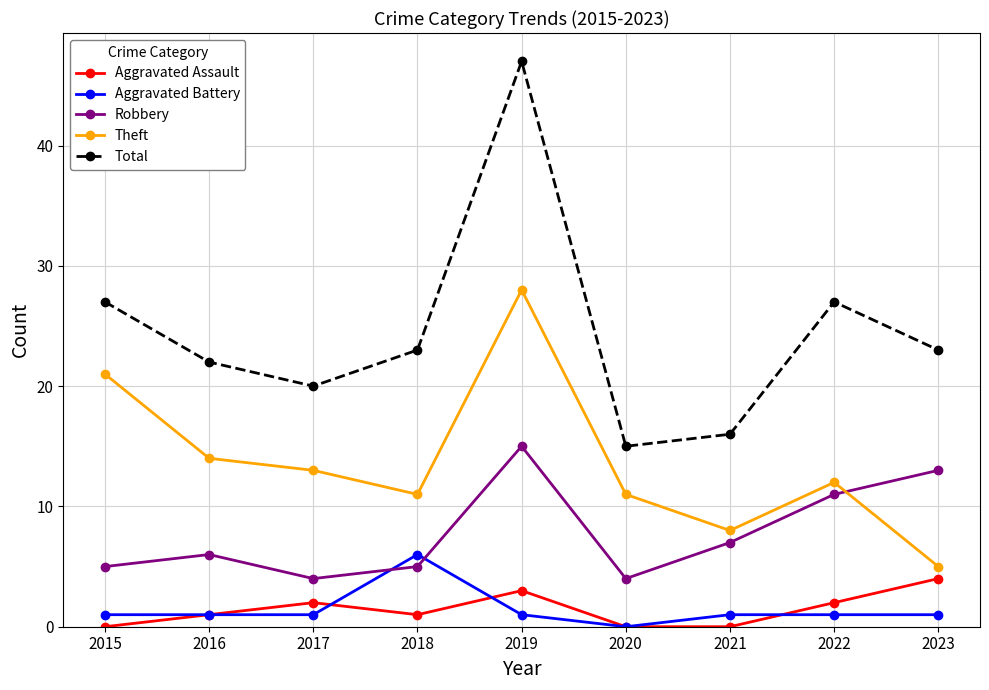

Count the Aggravated Assault values in the range 0 to 2.

7